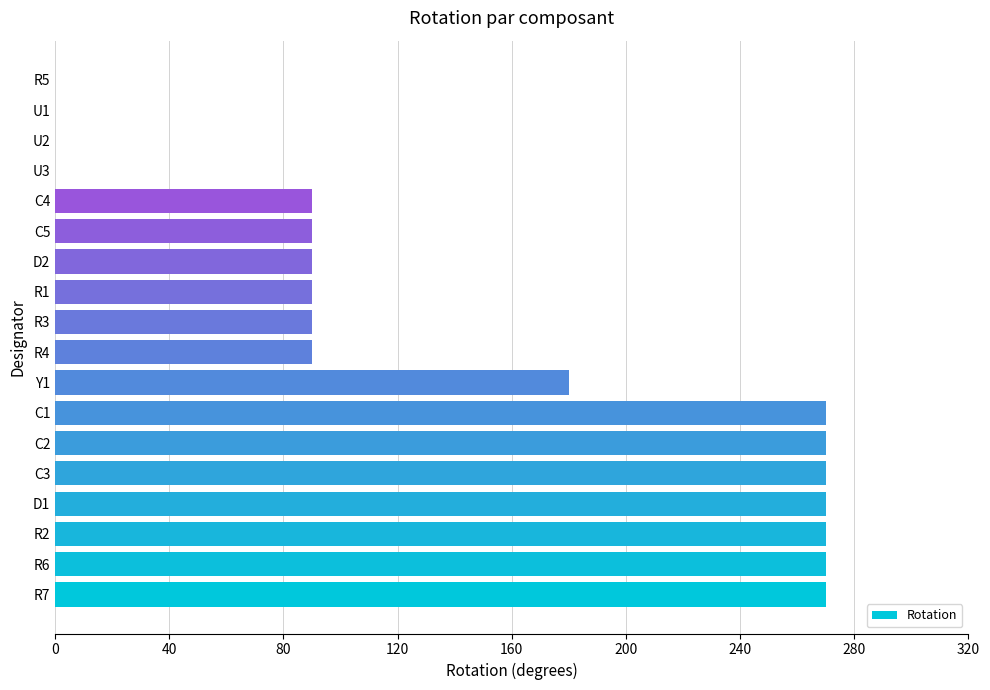

What is the greatest value displayed?

270